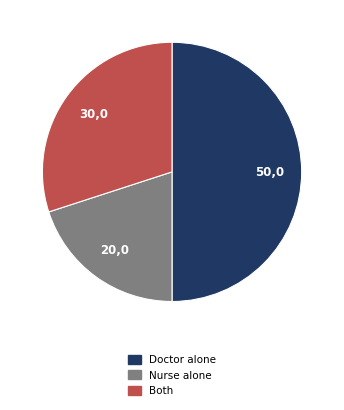

Rank the categories by value from lowest to highest.

Nurse, Both, Doctor